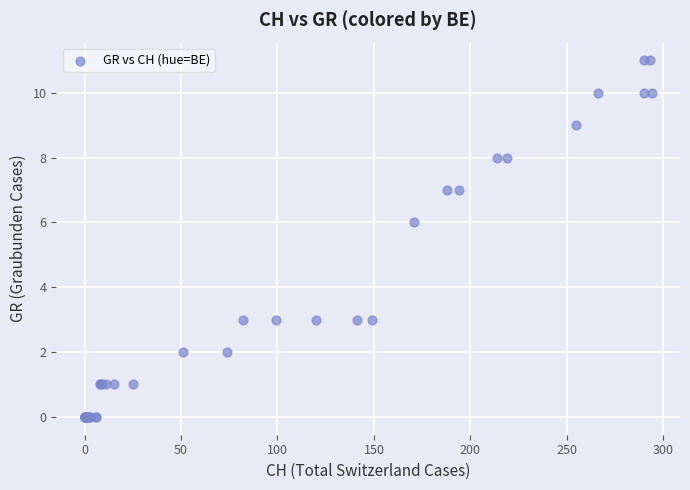

What Y value in the scatter plot is closest to 5?

6